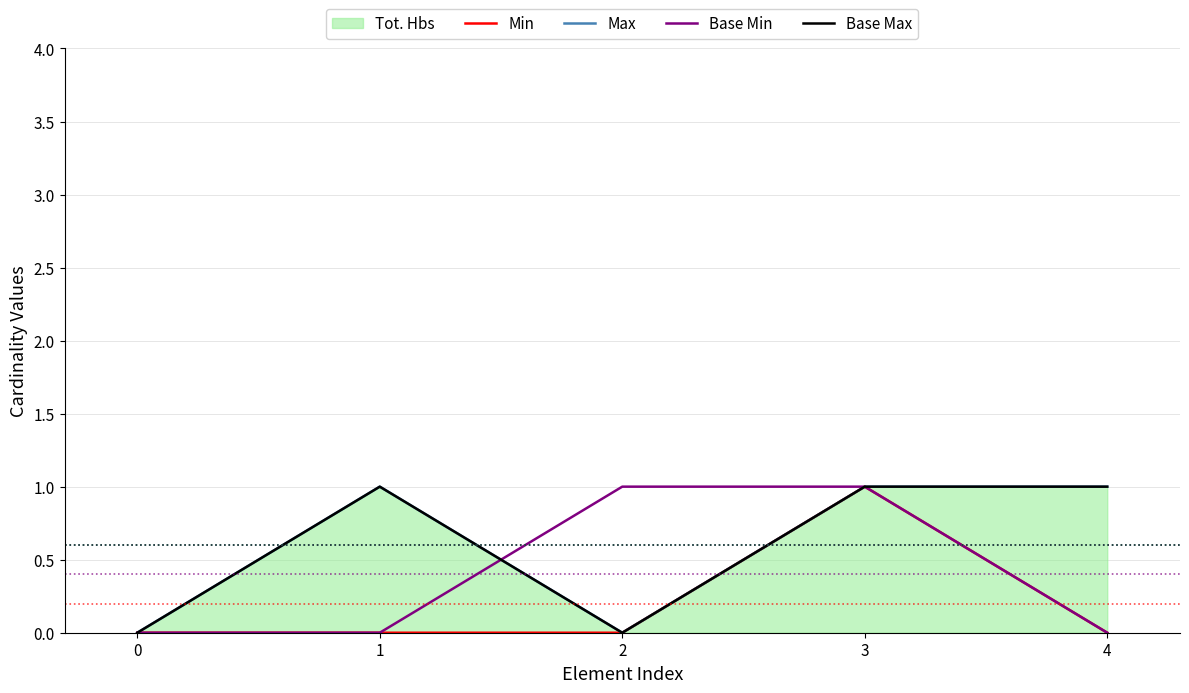

How many lines are shown in the chart?

4